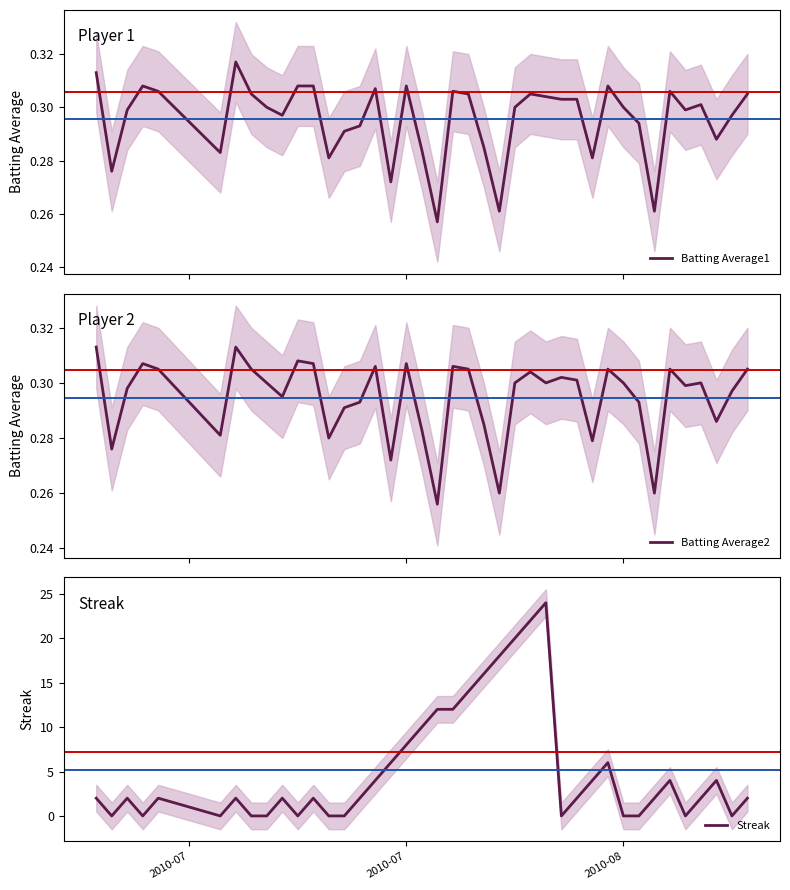

Is this an area chart (filled region under the line)?

No